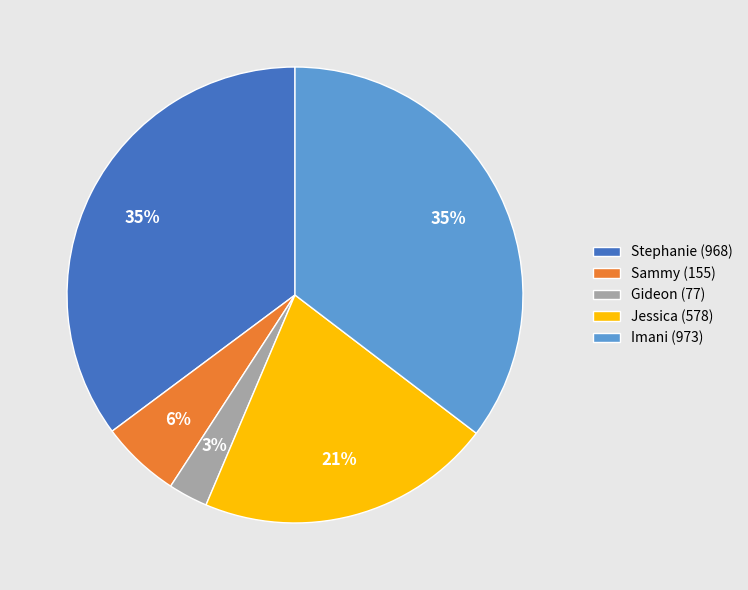

The Gideon slice represents 3% of the pie. True or false?

True